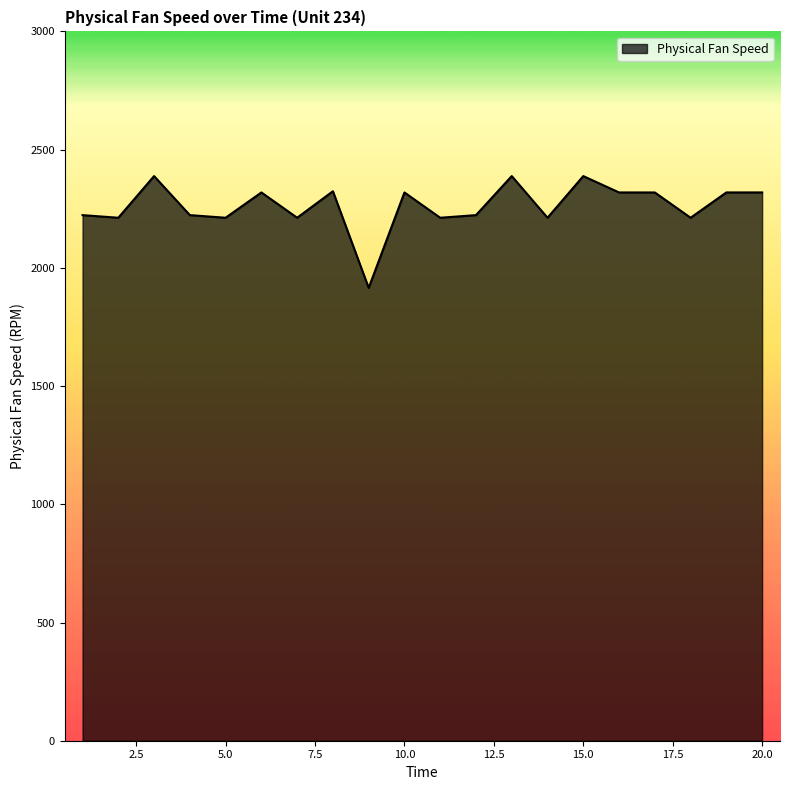

What is the difference between the maximum and minimum values?

472.8